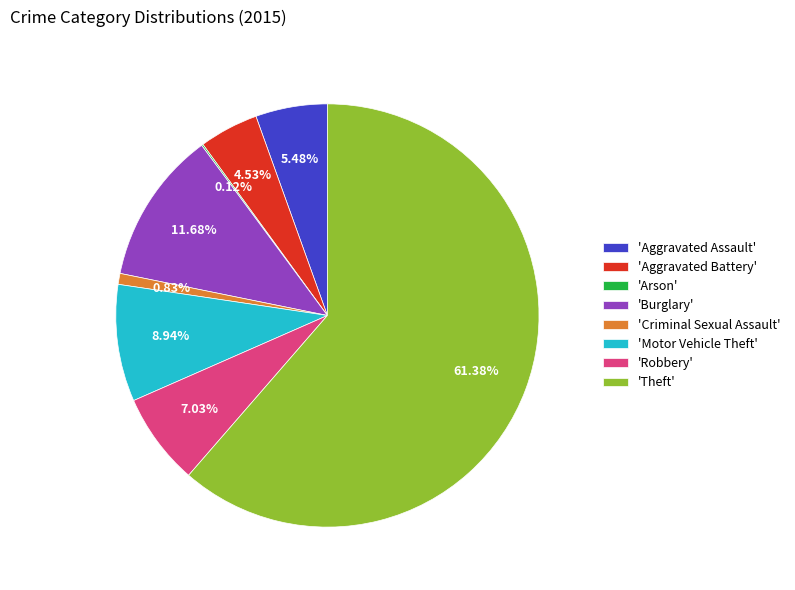

Does 'Aggravated Assault' represent more than half of the total?

No